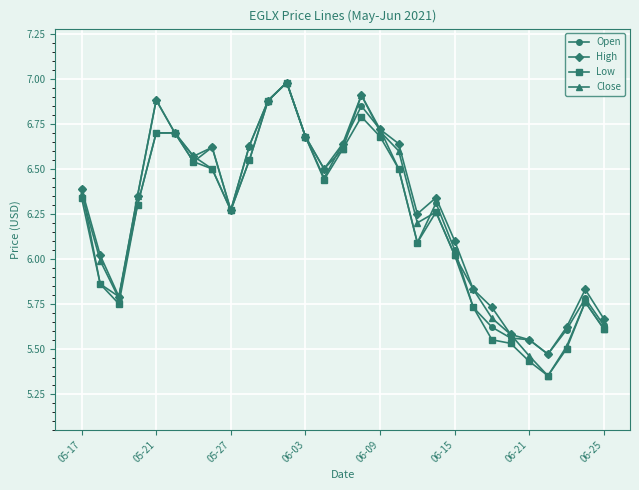

True or false: Low has more than 2 points higher than both neighbors.

True